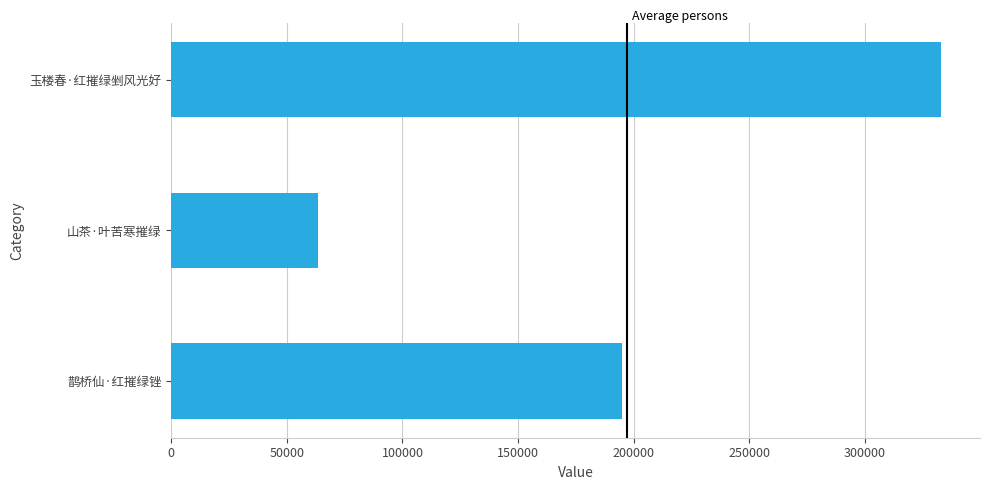

Where is the data nearest to the value 198333?

鹊桥仙·红摧绿锉